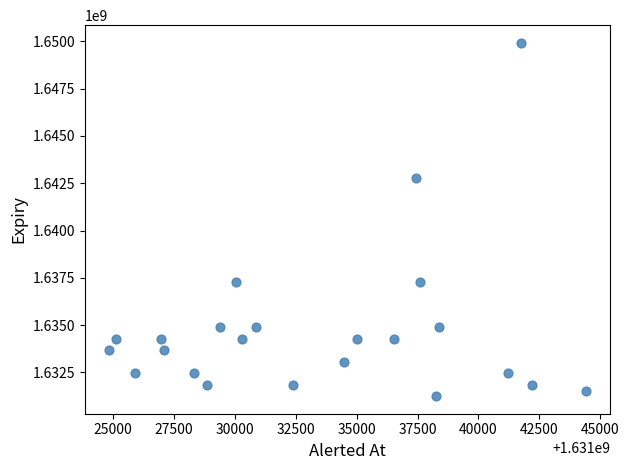

What is the range of X values (max minus min)?

19620